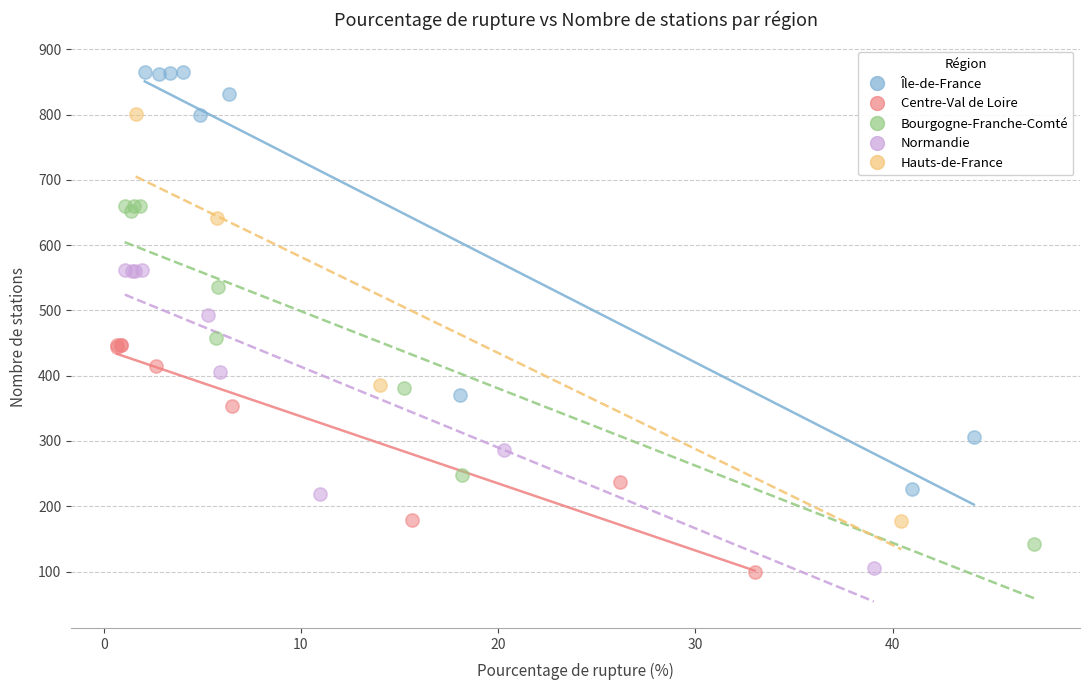

Which series contains the highest Y value?

Île-de-France